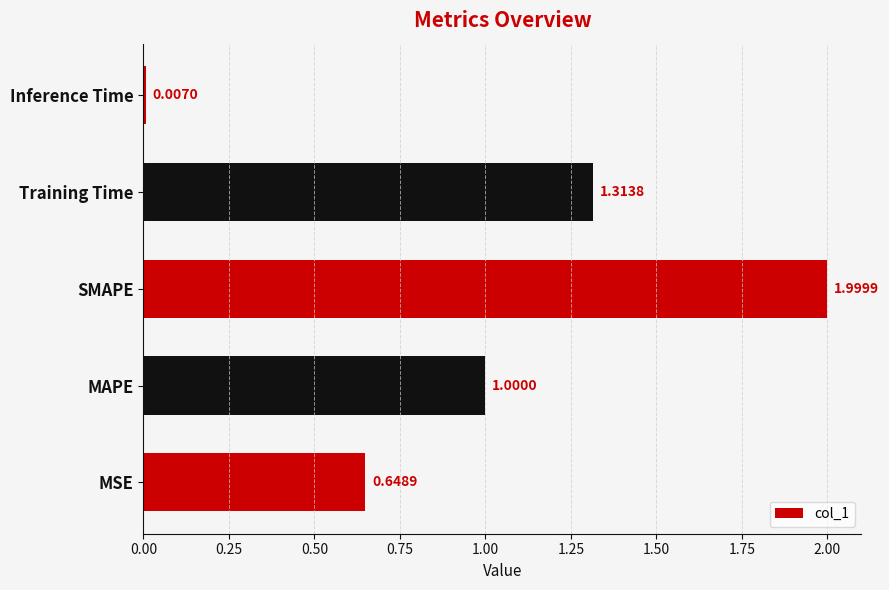

Which has a higher value, MAPE or MSE?

MAPE